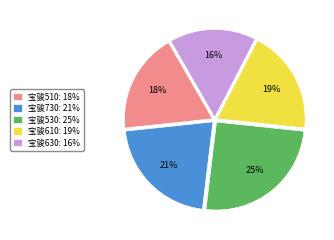

Is the sum of 宝骏510: 18% and 宝骏730: 21% greater than half?

No